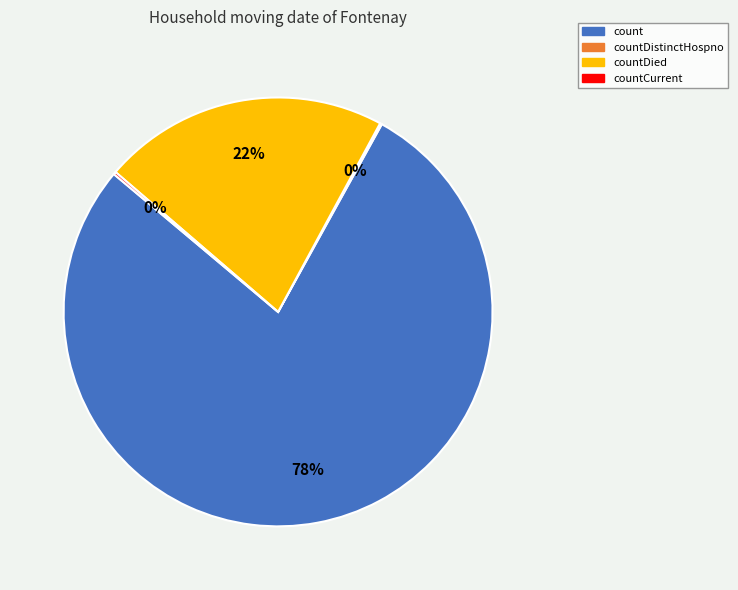

Which slice is the largest?

count